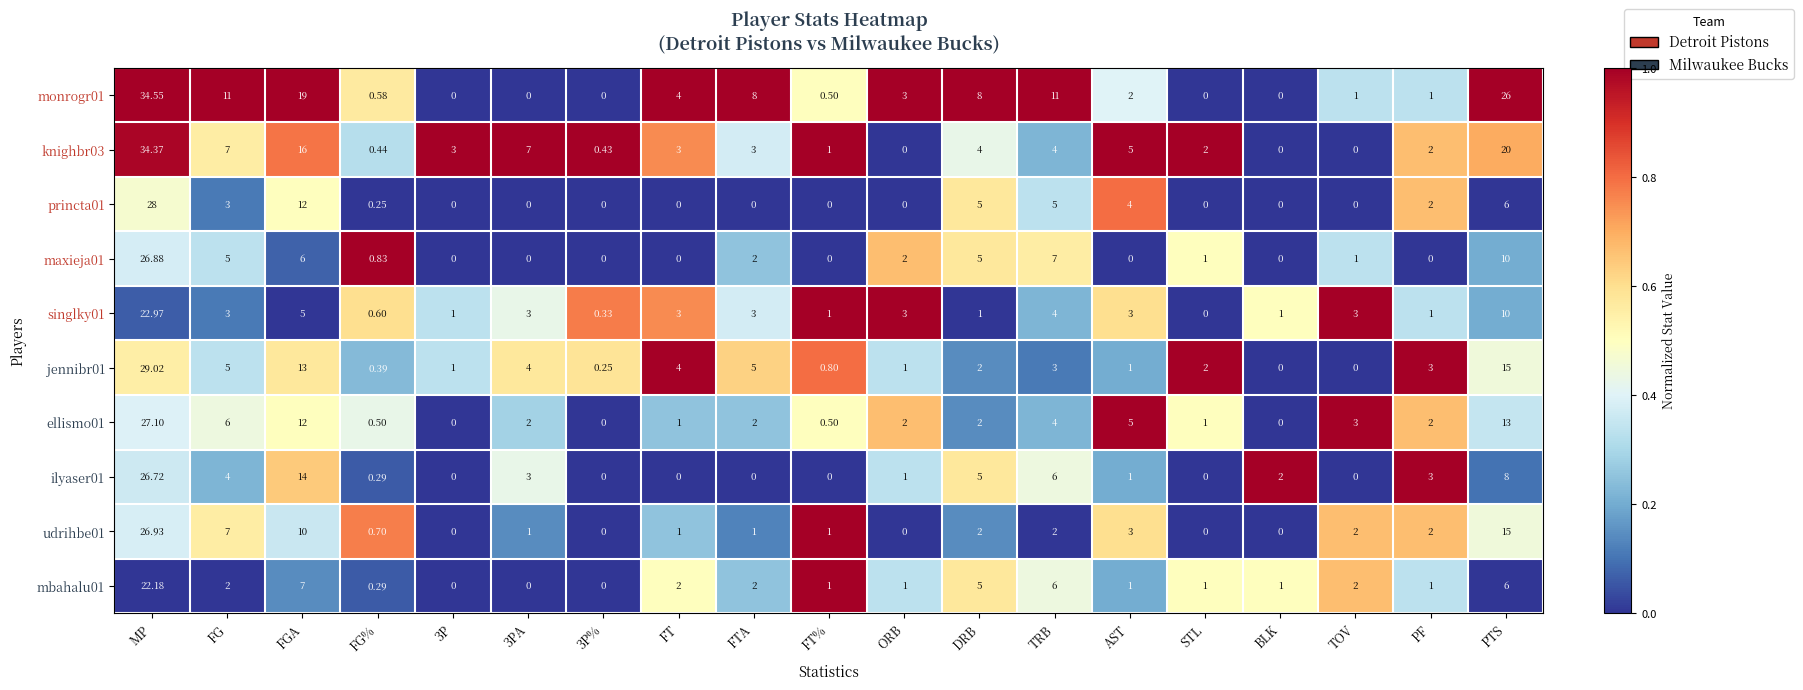

Which category has the highest value in the knighbr03 series?

MP